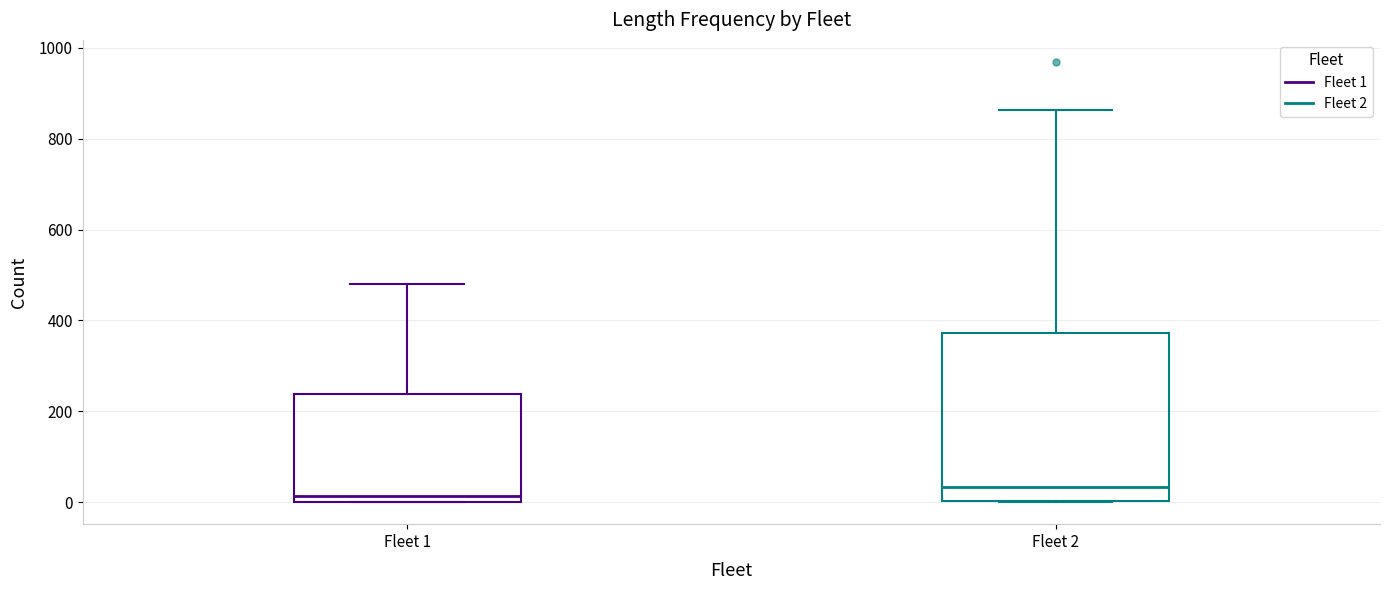

Reading left to right, read every box against the y-axis: the position of its median line, the range the box covers, and the ends of its whiskers. The values are not printed on the chart, so give them approximately, as read against the axis.

Fleet 1: median 20, box 0 to 240, whiskers 0 to 480
Fleet 2: median 40, box 0 to 380, whiskers 0 to 860